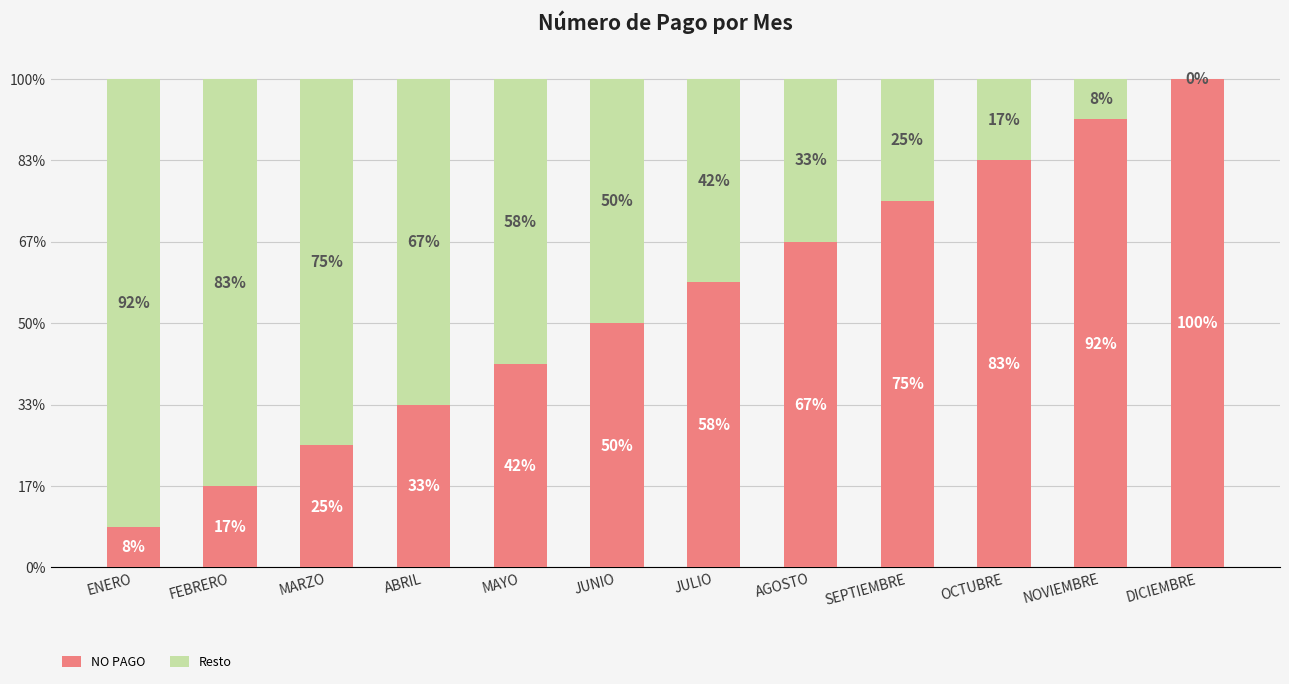

What are all the series names shown in the legend?

NO PAGO, Resto